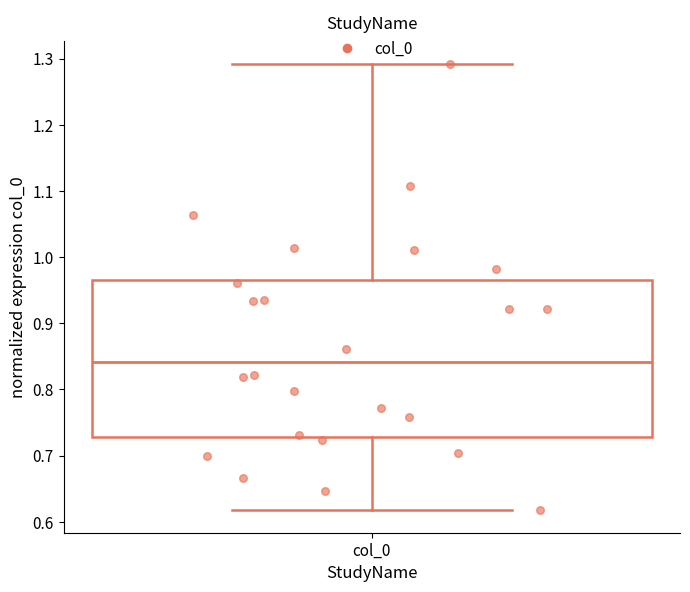

Where is the upper edge of the box for col_0 on the y-axis? The values are not printed on the chart, so give them approximately, as read against the axis.

0.97